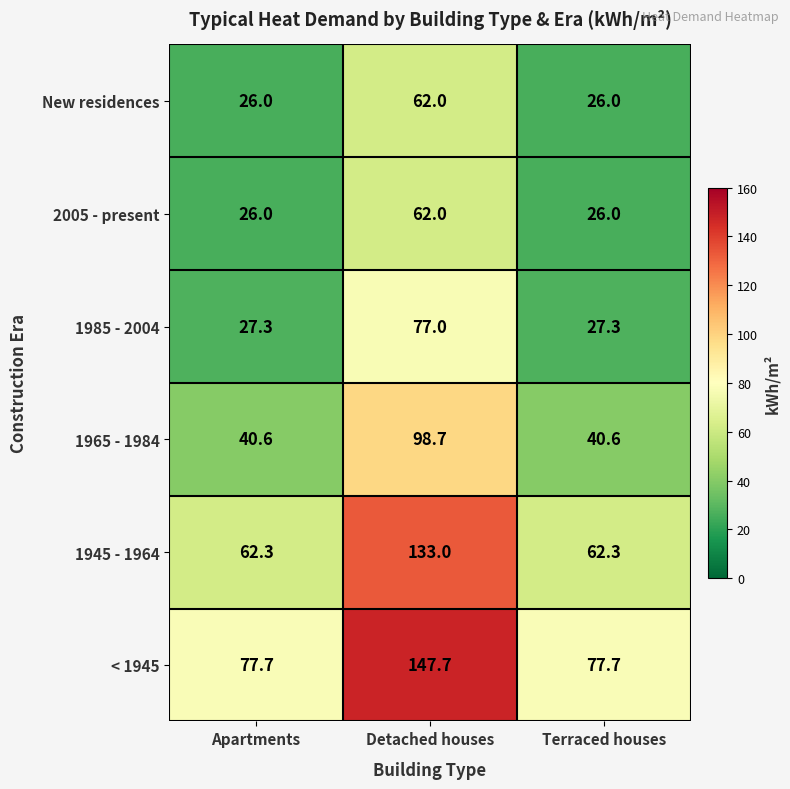

Which series has the widest spread of values?

1945 - 1964